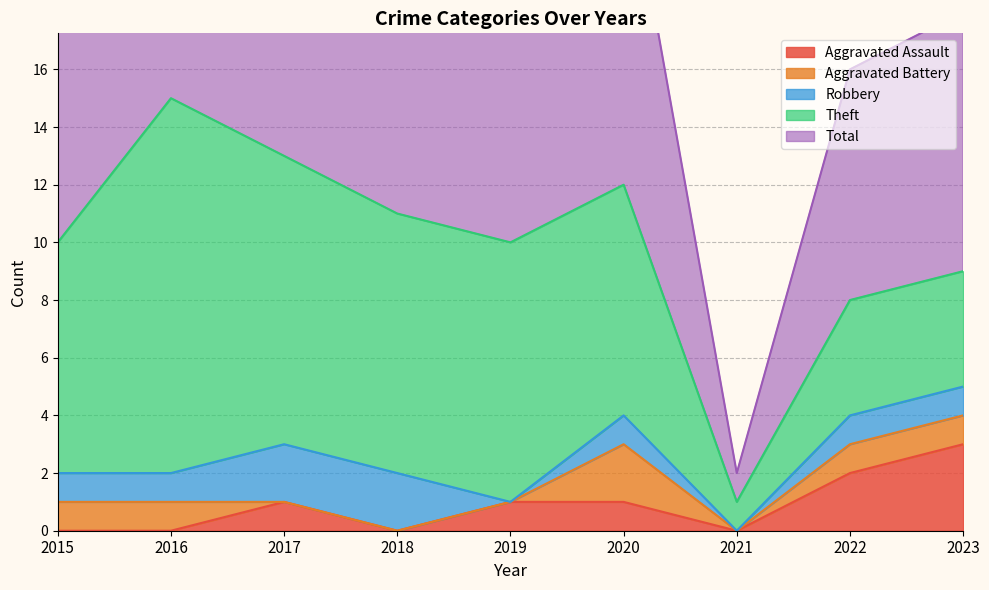

Is the value of Aggravated Assault at 2015 greater than the value of Robbery at 2015?

No